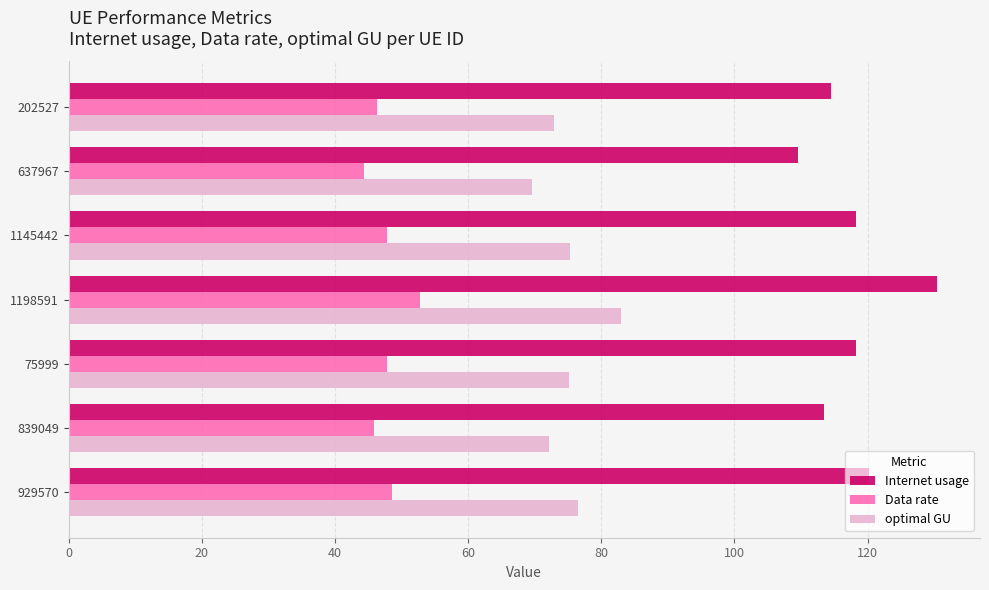

Rank the series by their maximum value, from highest to lowest.

Internet usage, optimal GU, Data rate